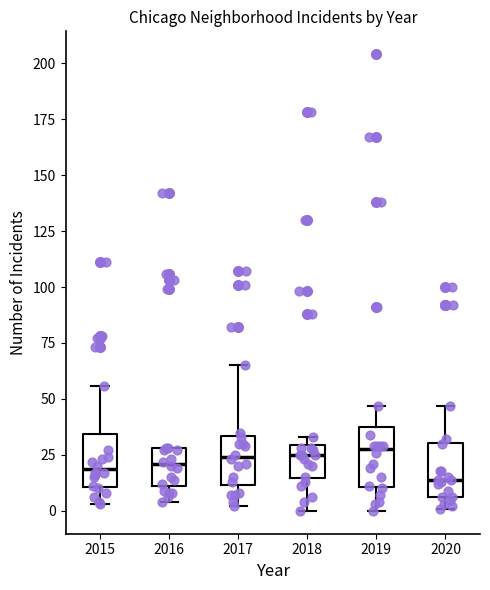

Reading left to right, transcribe this box plot: for each box, give where its median line is, the range the box spans, and where its two whiskers end, as read against the y-axis. The values are not printed on the chart, so give them approximately, as read against the axis.

2015: median 20, box 10 to 35, whiskers 5 to 55
2016: median 20, box 10 to 30, whiskers 5 to 30
2017: median 25, box 10 to 35, whiskers 0 to 65
2018: median 25, box 15 to 30, whiskers 0 to 35
2019: median 30, box 10 to 35, whiskers 0 to 45
2020: median 15, box 5 to 30, whiskers 0 to 45